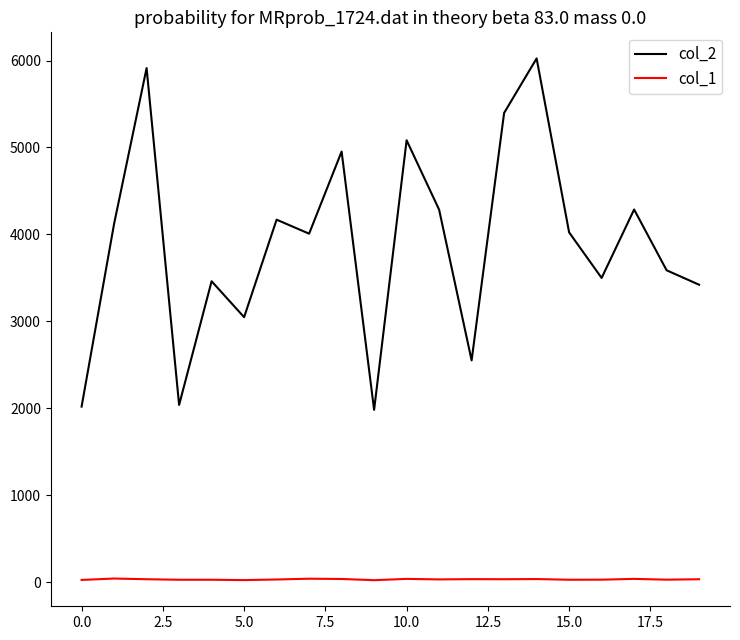

Which series has the largest total across all categories?

col_2